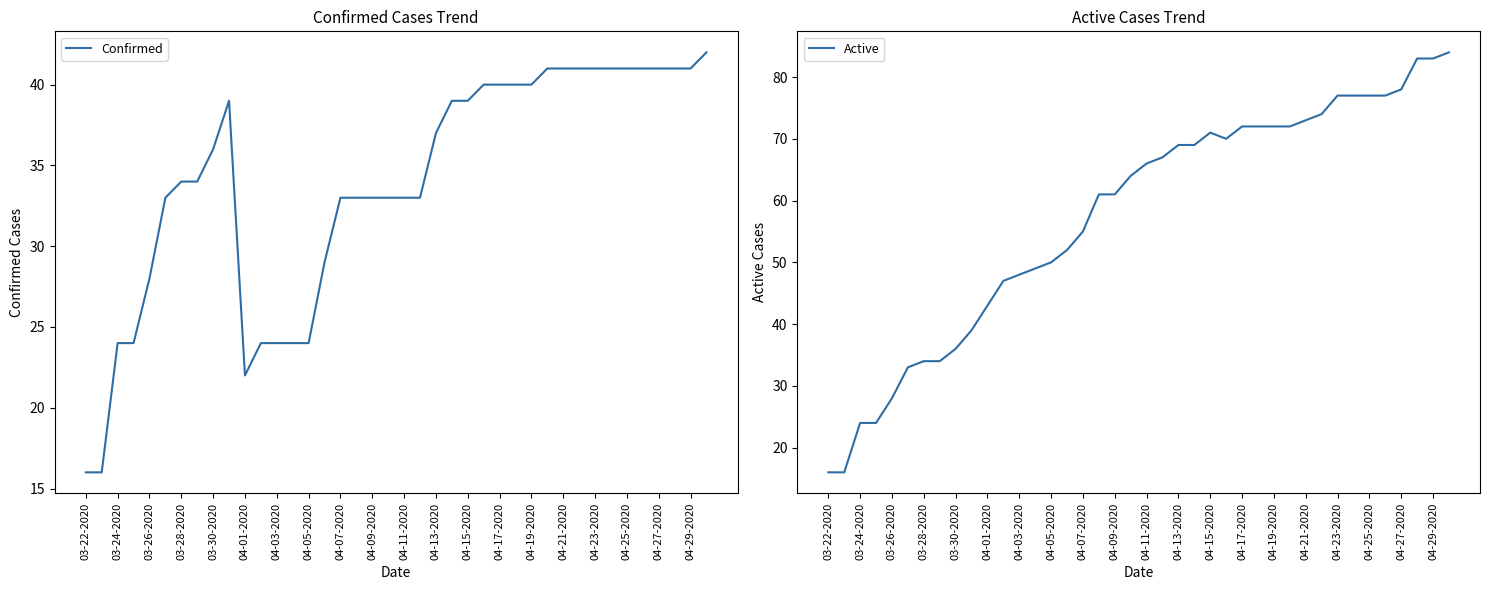

True or false: Active and Confirmed intersect in this chart.

False